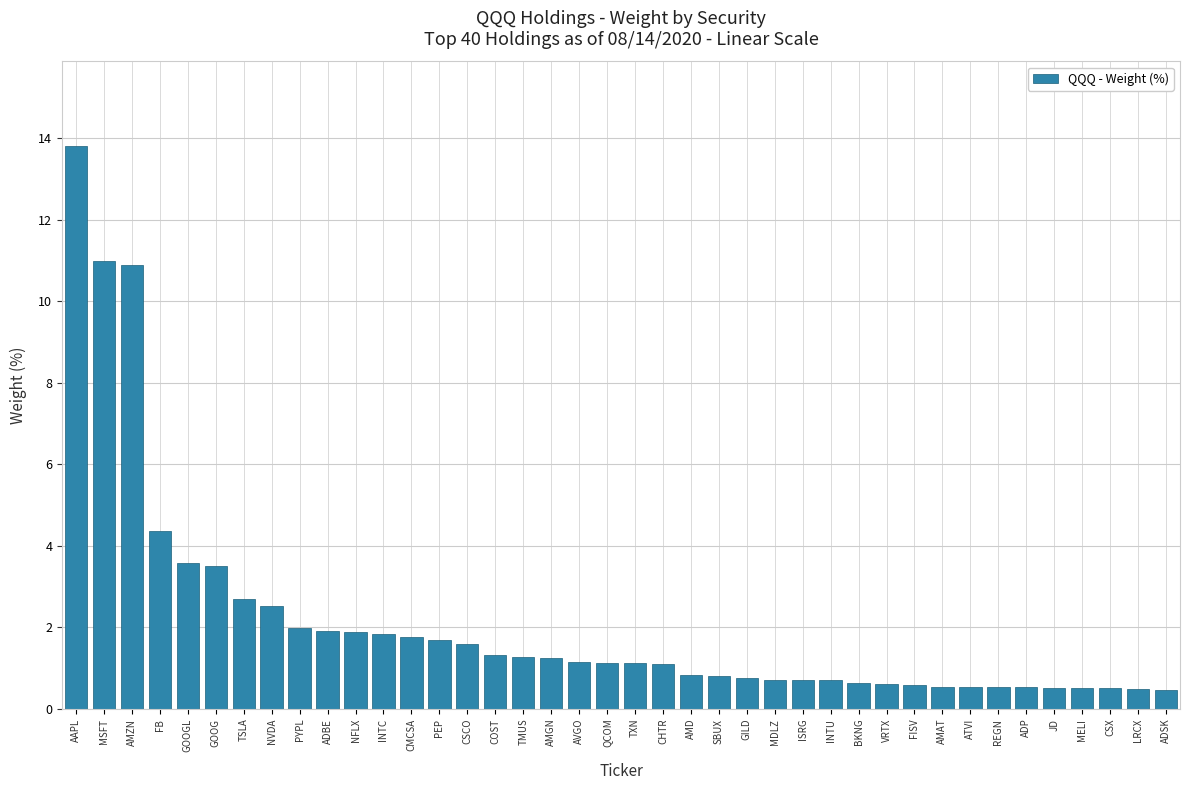

Where is the data nearest to the value 7?

FB